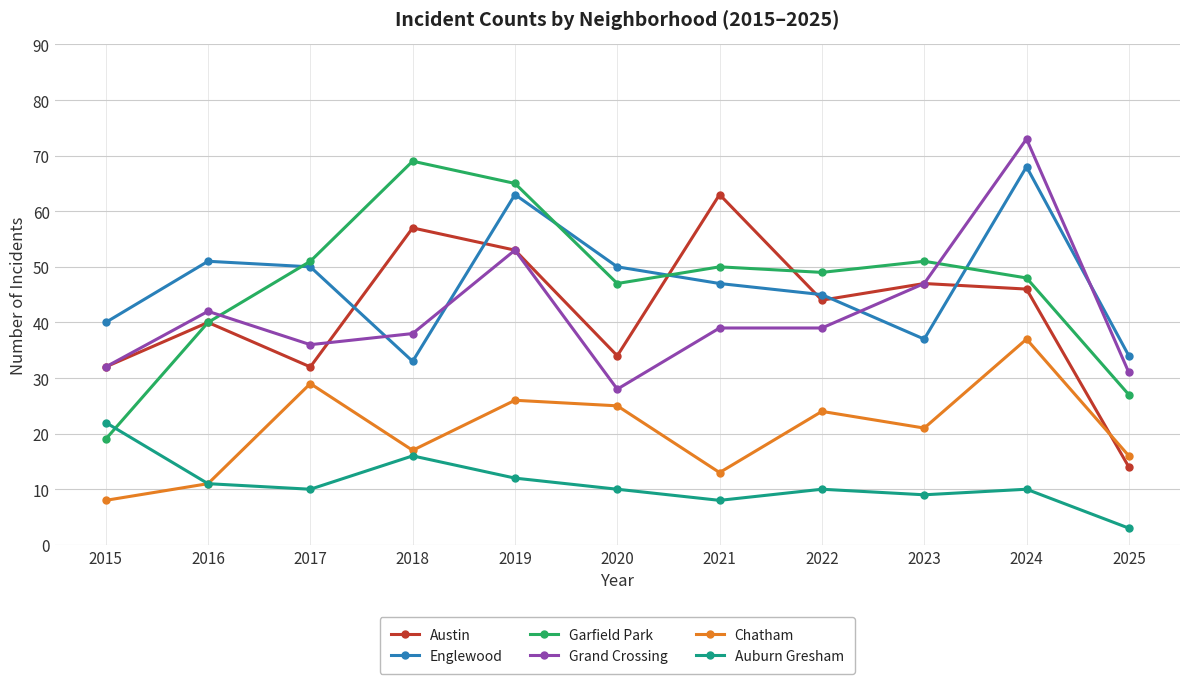

What is the greatest value displayed?

73